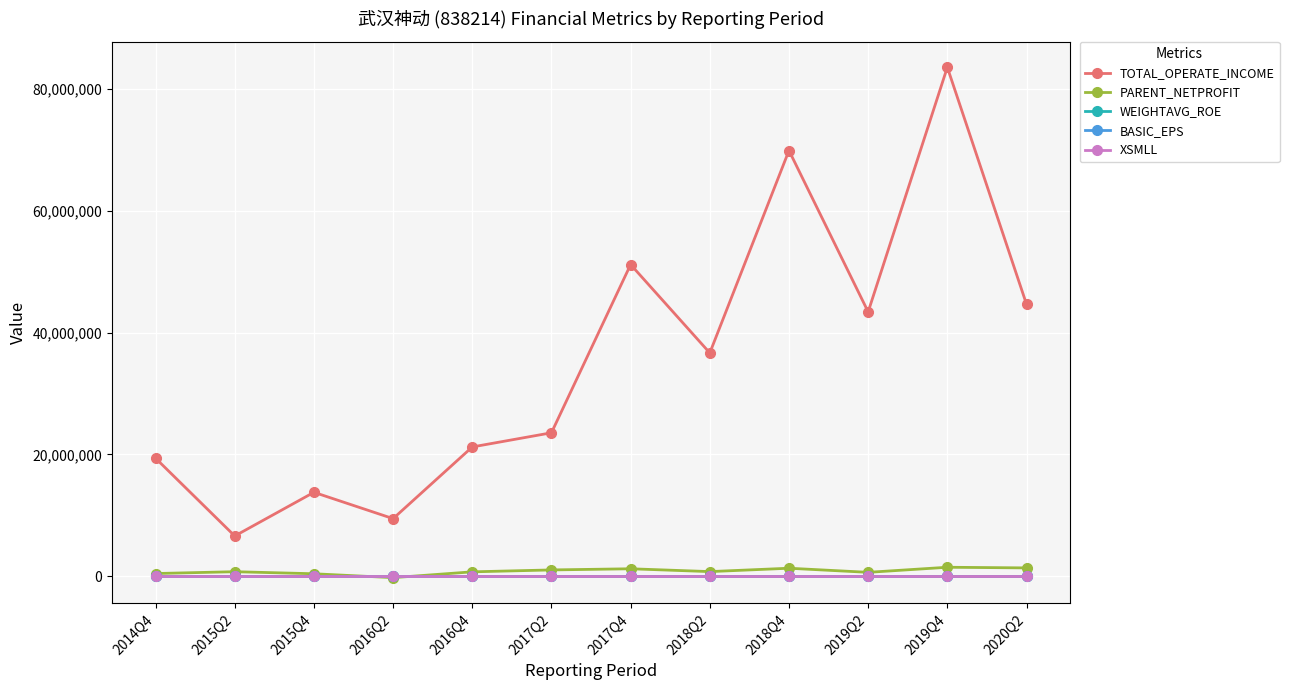

Where is the first local minimum for TOTAL_OPERATE_INCOME?

2015Q2